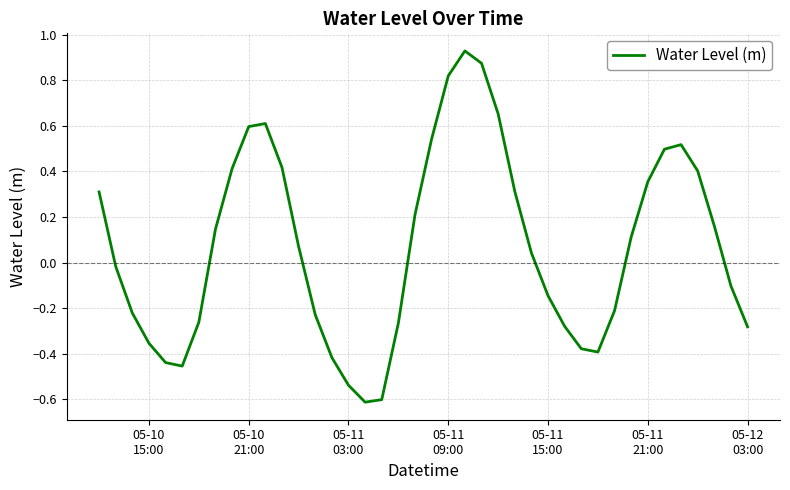

Is this an area chart (filled region under the line)?

No